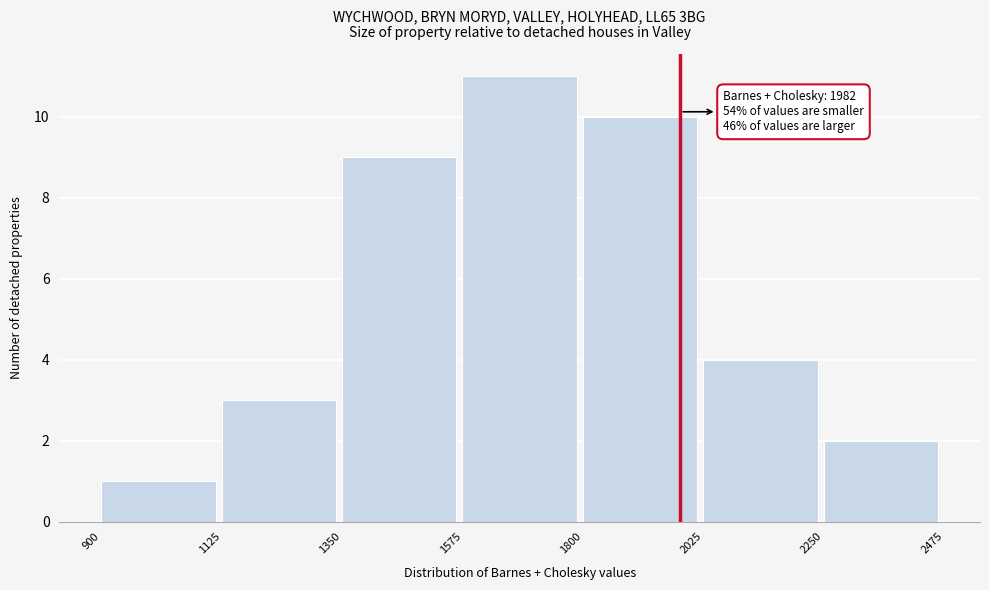

Over which range of the x-axis is the bar tallest?

1575 to 1800